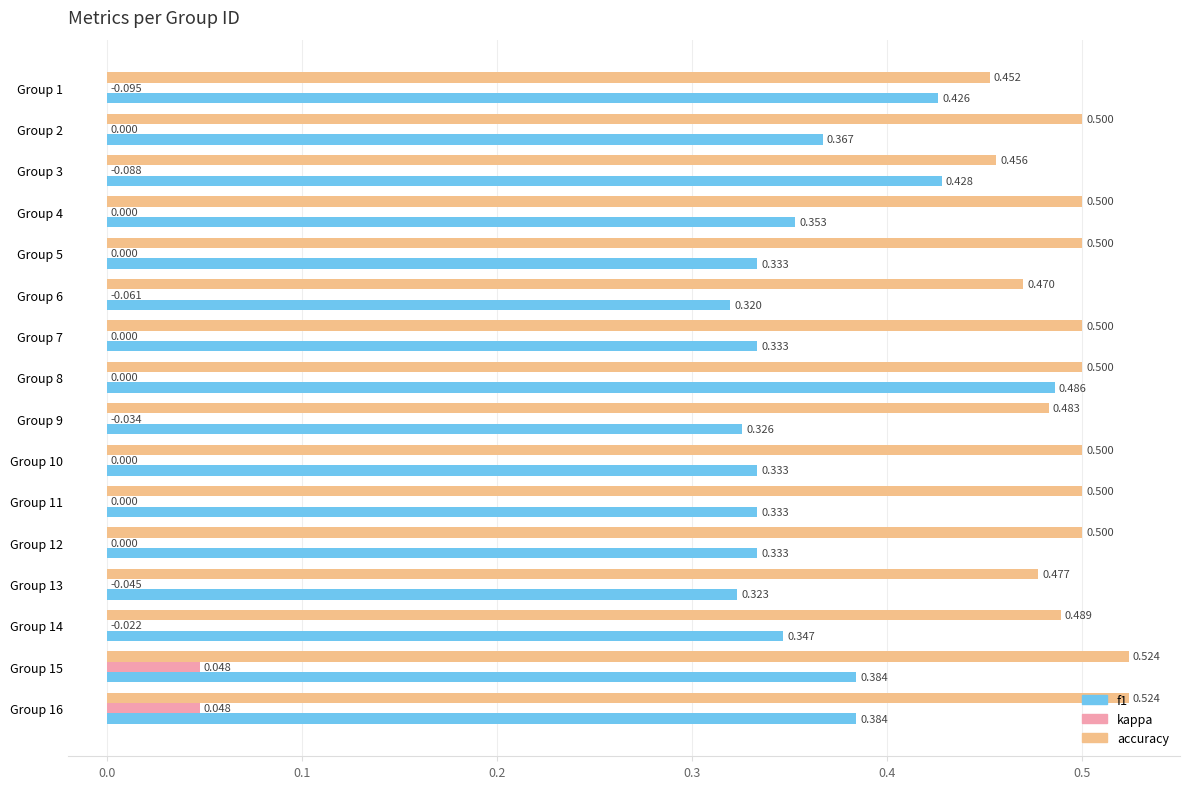

How many kappa values are between 0 and 1?

16